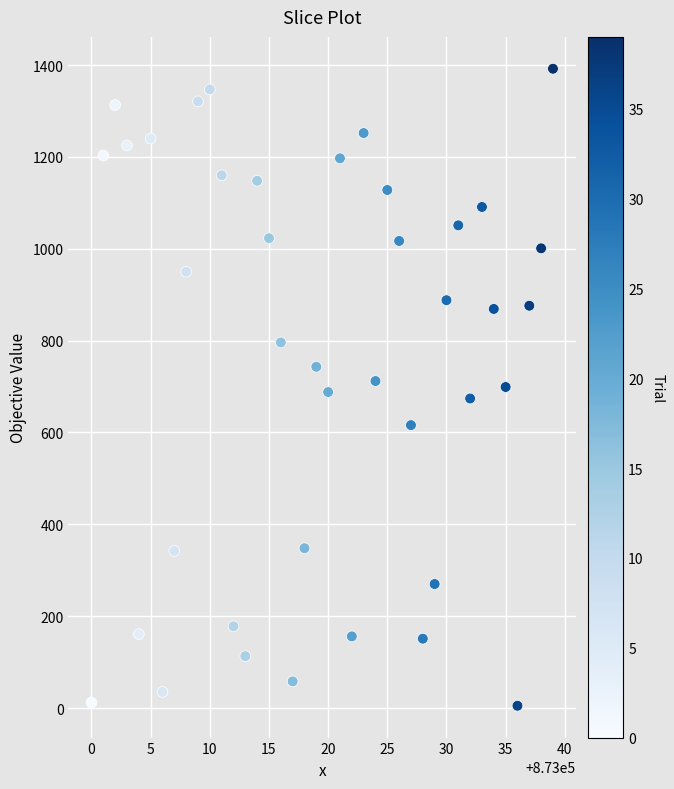

What is the range of Y values (max minus min)?

1387